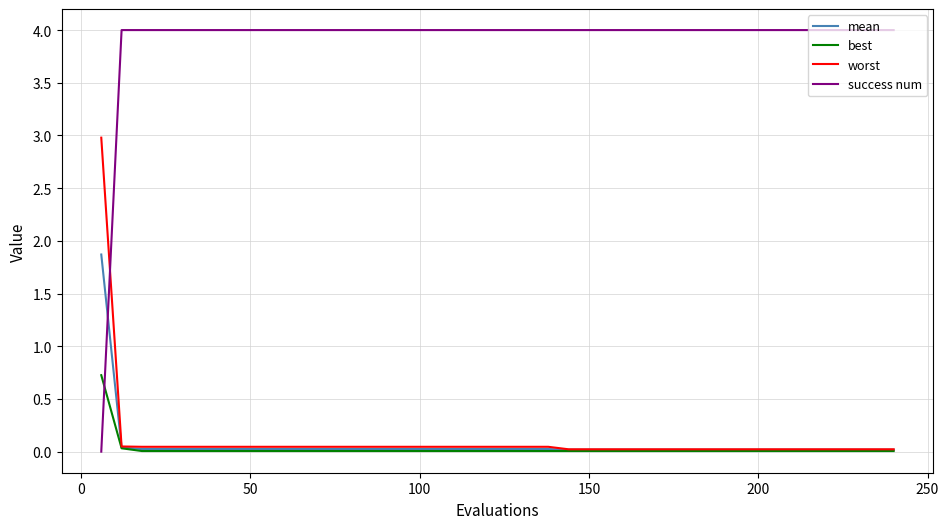

Rank the series by their maximum value, from lowest to highest.

best, mean, worst, success num